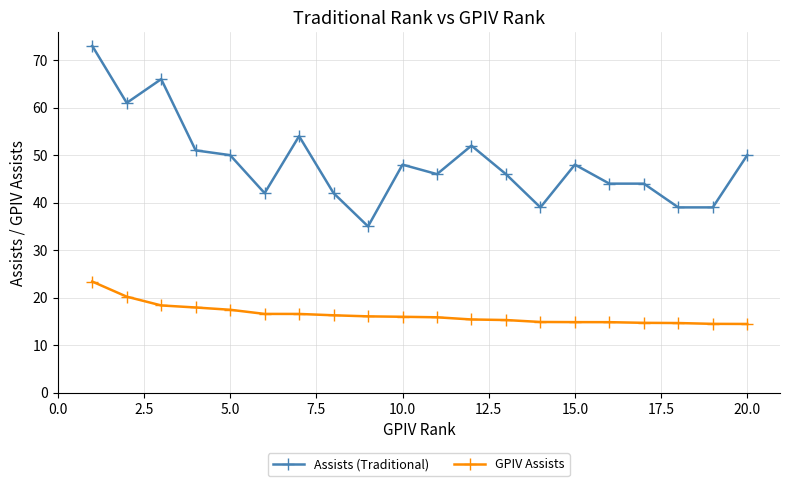

Which series has the largest total across all categories?

Assists (Traditional)